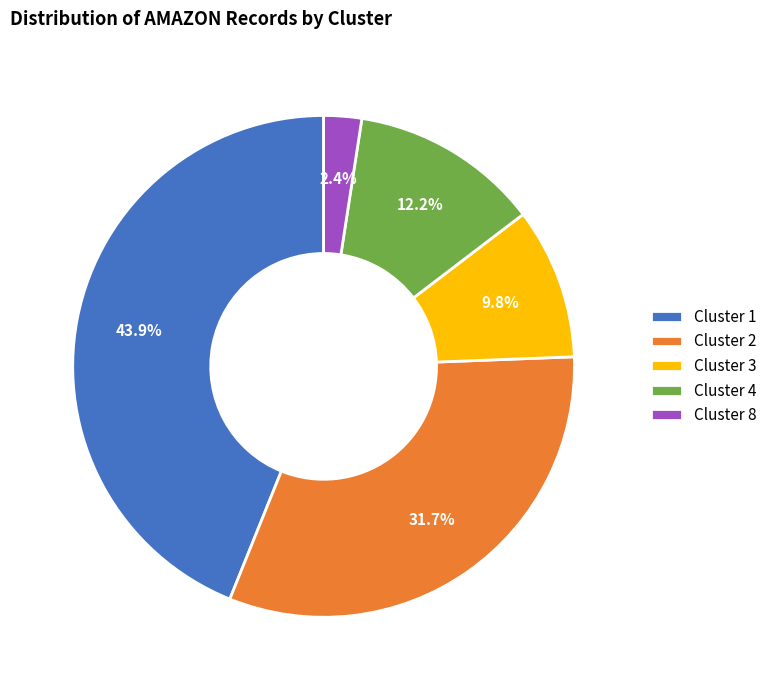

Approximately how many times larger is the value at Cluster 4 compared to Cluster 1?

0.3